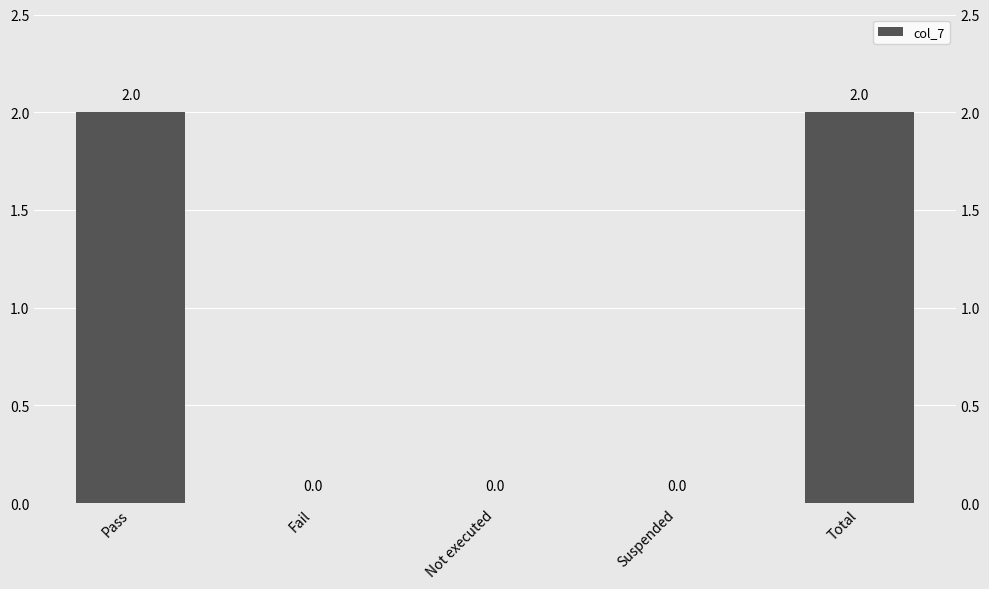

How many values are above zero?

2